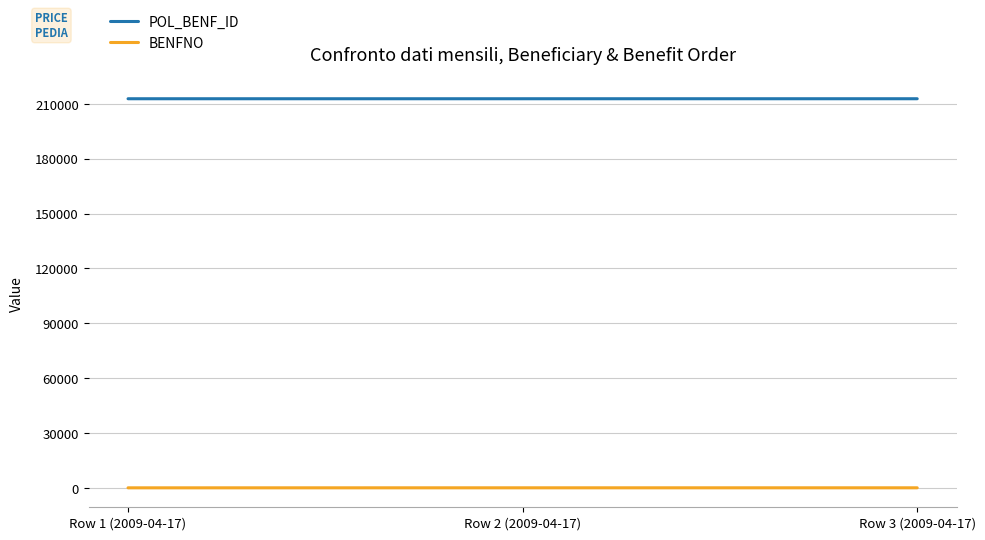

Which series has the largest total across all categories?

POL_BENF_ID